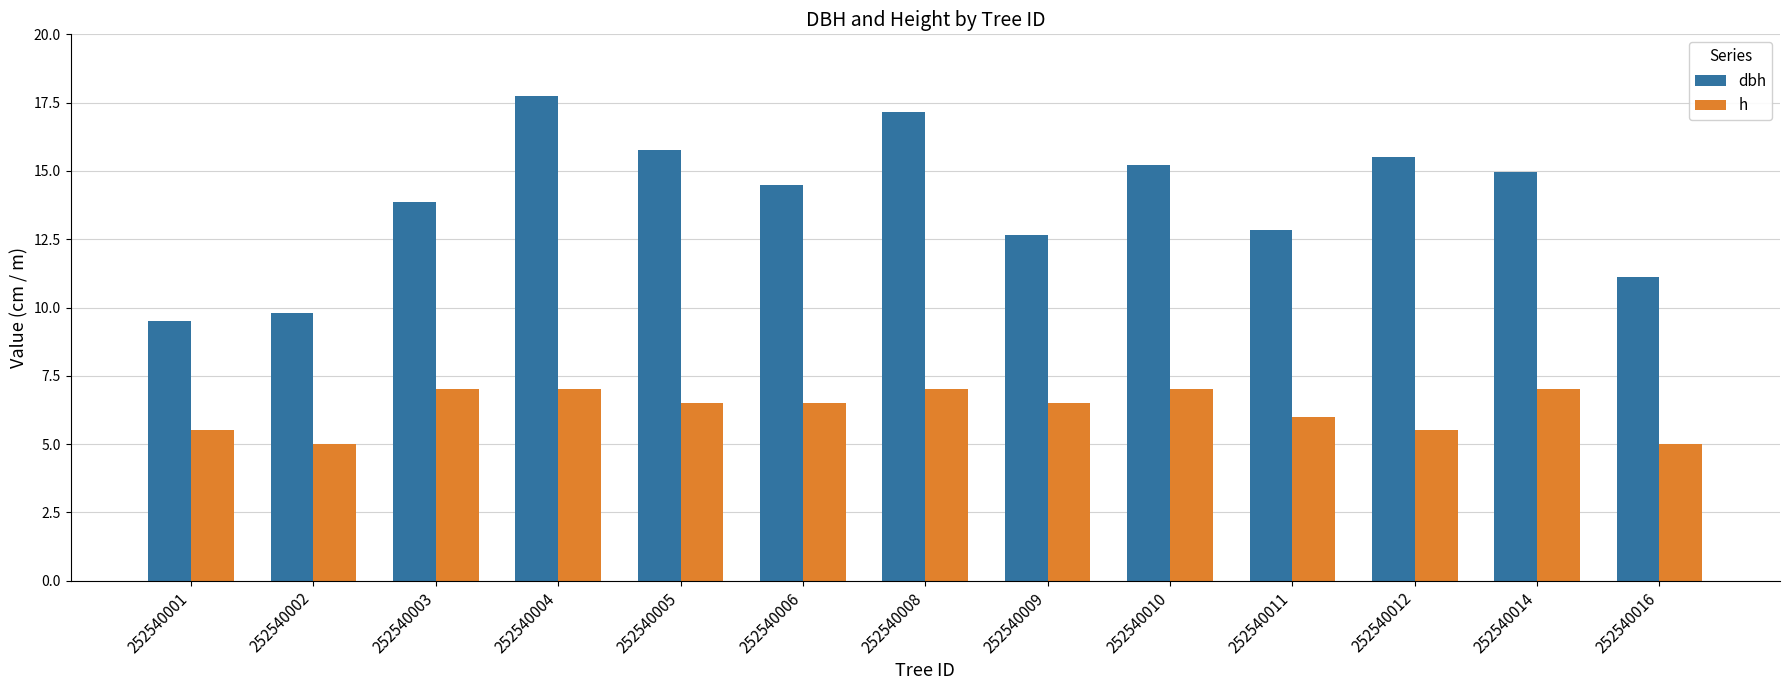

At which category is the sum across all series the highest?

252540004